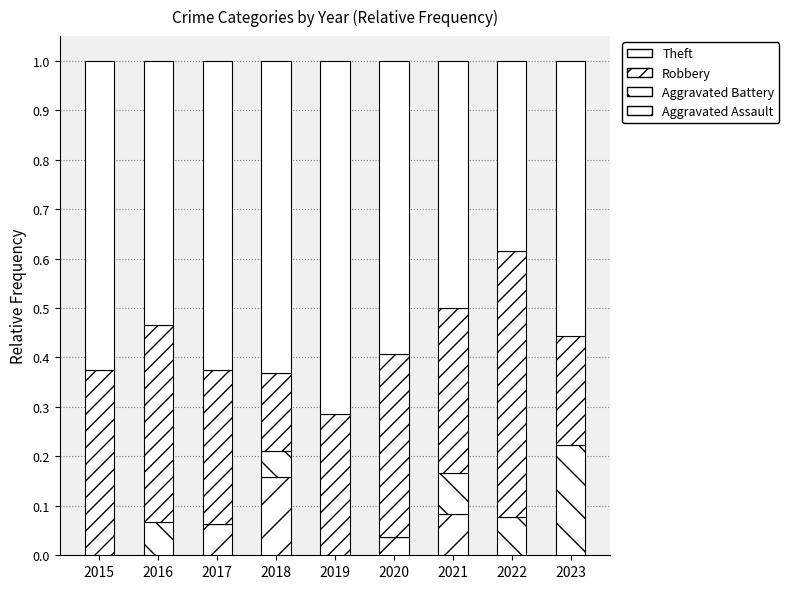

Read the Robbery value at 2016.

0.4